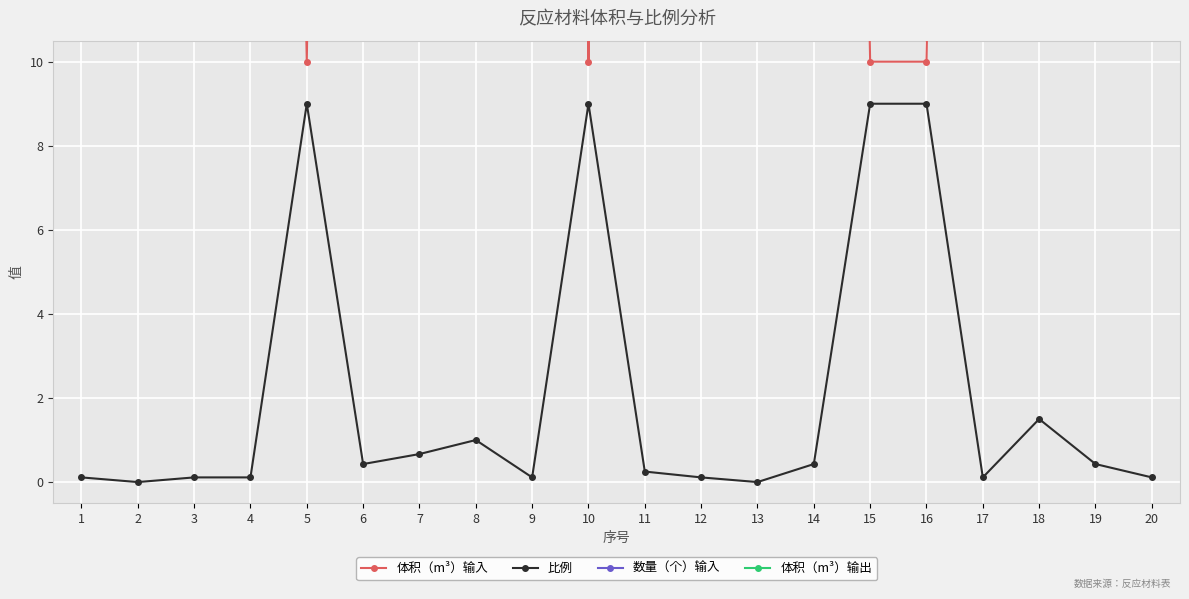

Is the value of 比例 at 18 greater than the value of 体积（m³）输入 at 20?

No